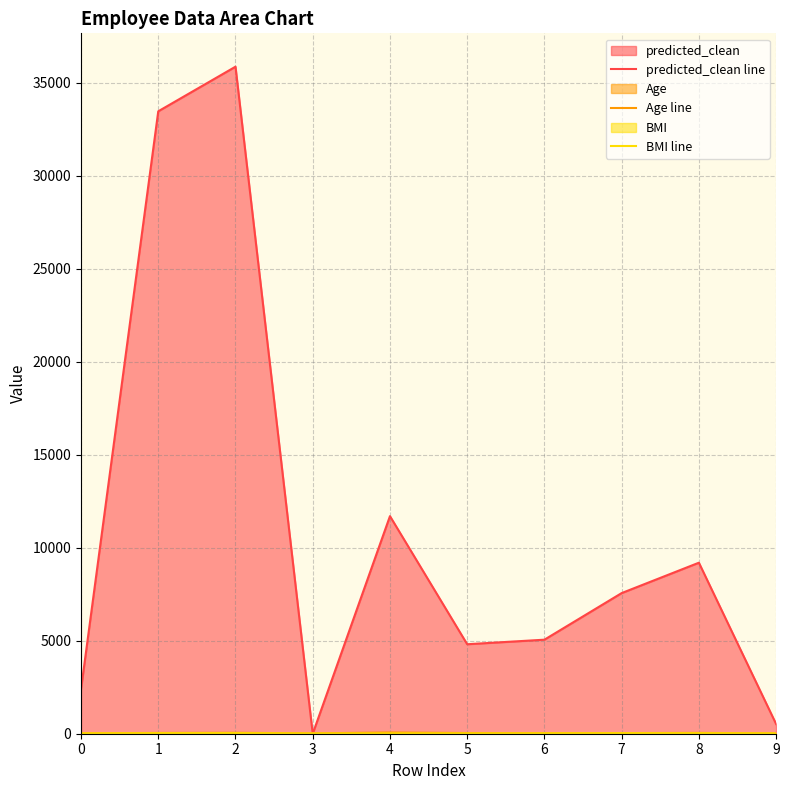

How many values in the BMI line series exceed 24?

4